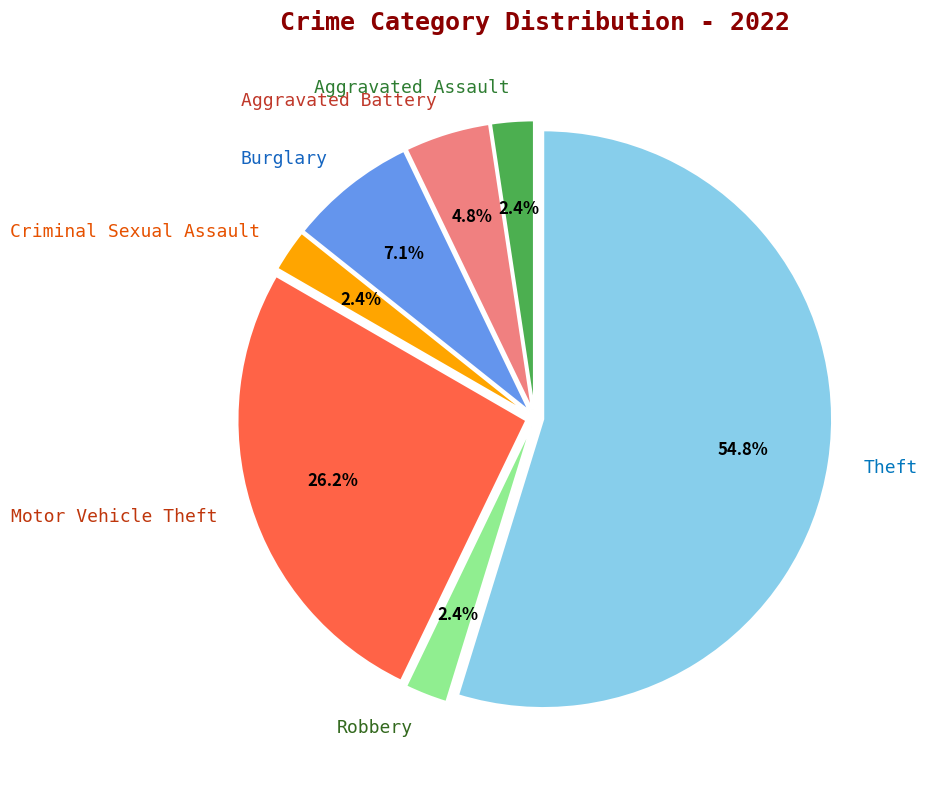

To the nearest percent, what is the combined percentage of Motor Vehicle Theft and Theft?

81%